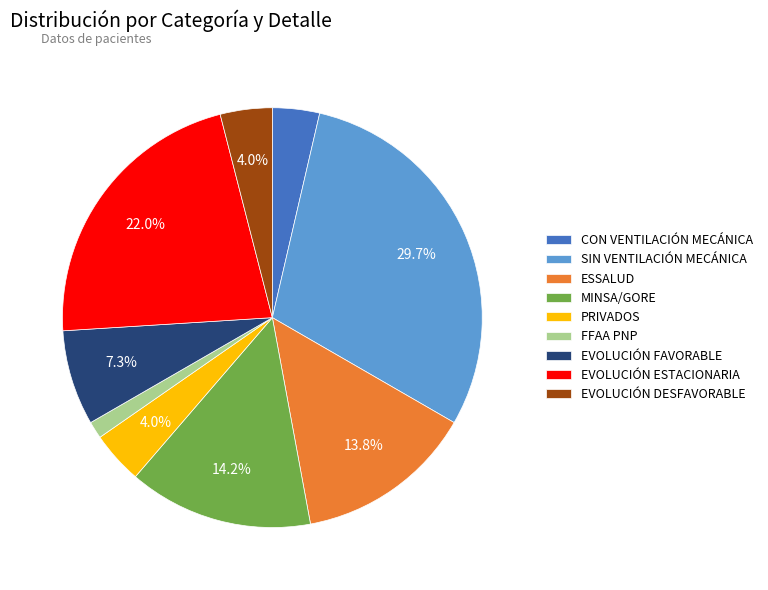

Which category has the smallest portion of the pie?

FFAA PNP